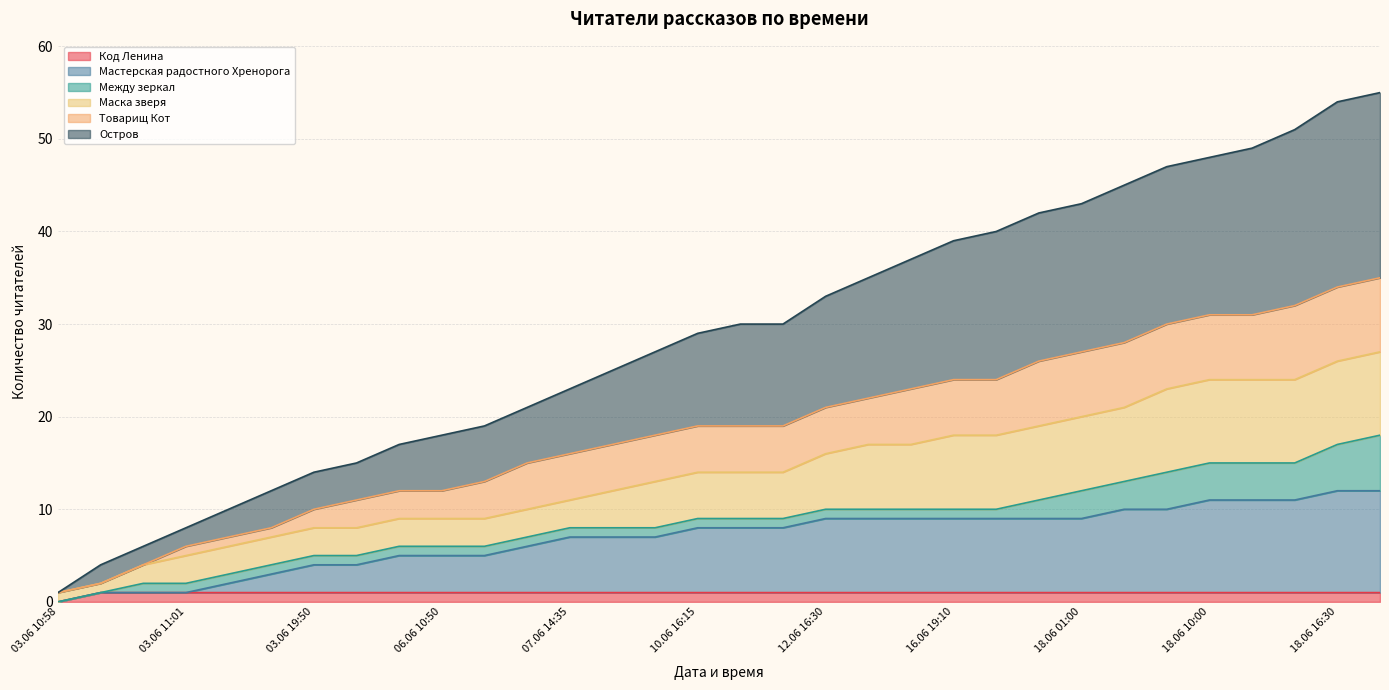

Which series changed the most between 03.06 12:10 and 16.06 19:10?

Остров